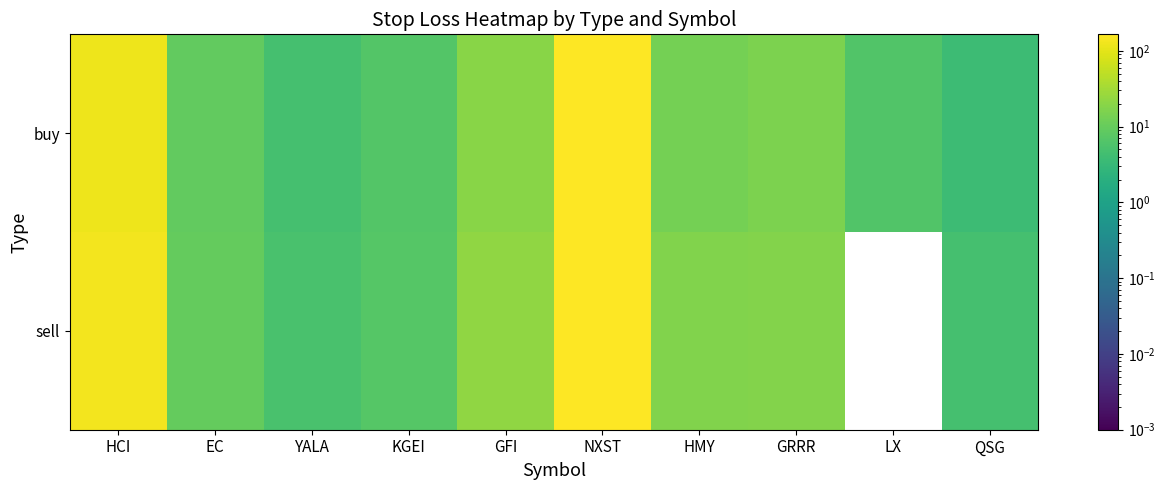

List the series in order of their peak value, lowest first.

buy, sell